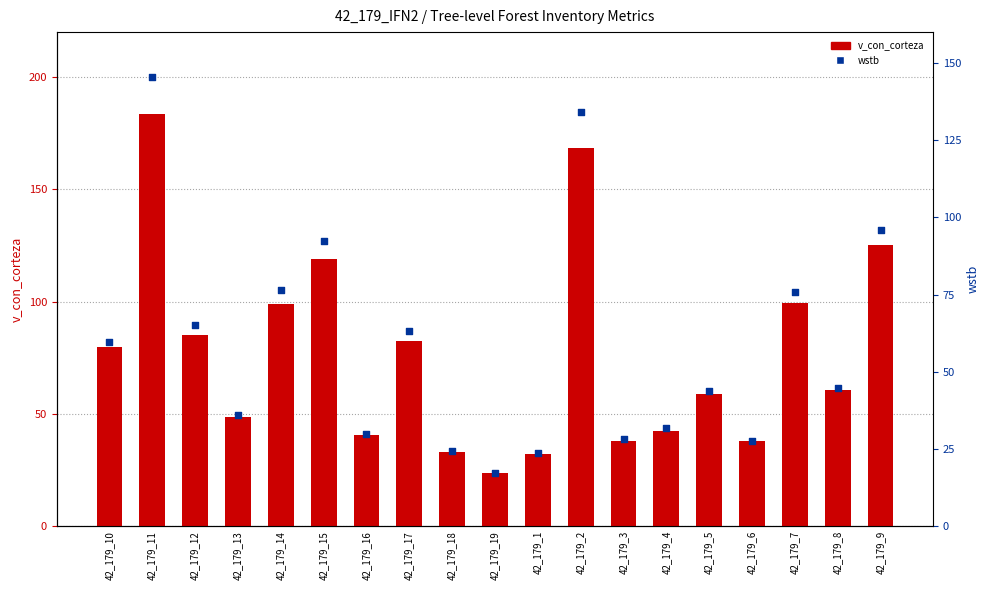

Which series reaches the maximum Y coordinate?

v_con_corteza